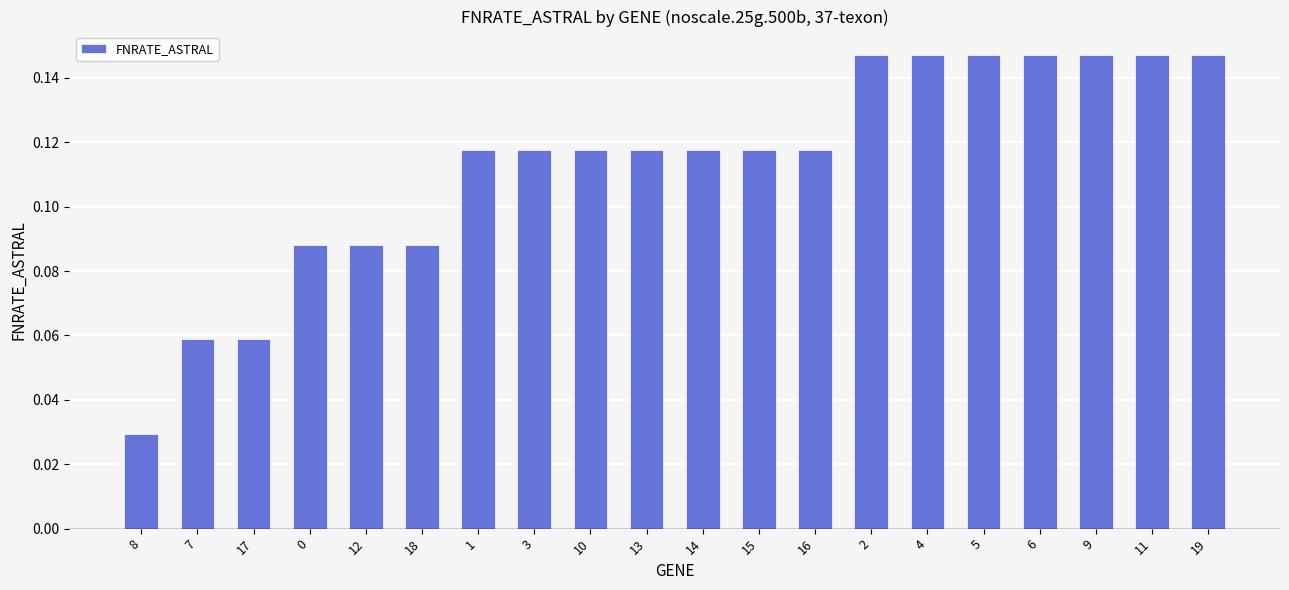

How many data points does each series have?

20